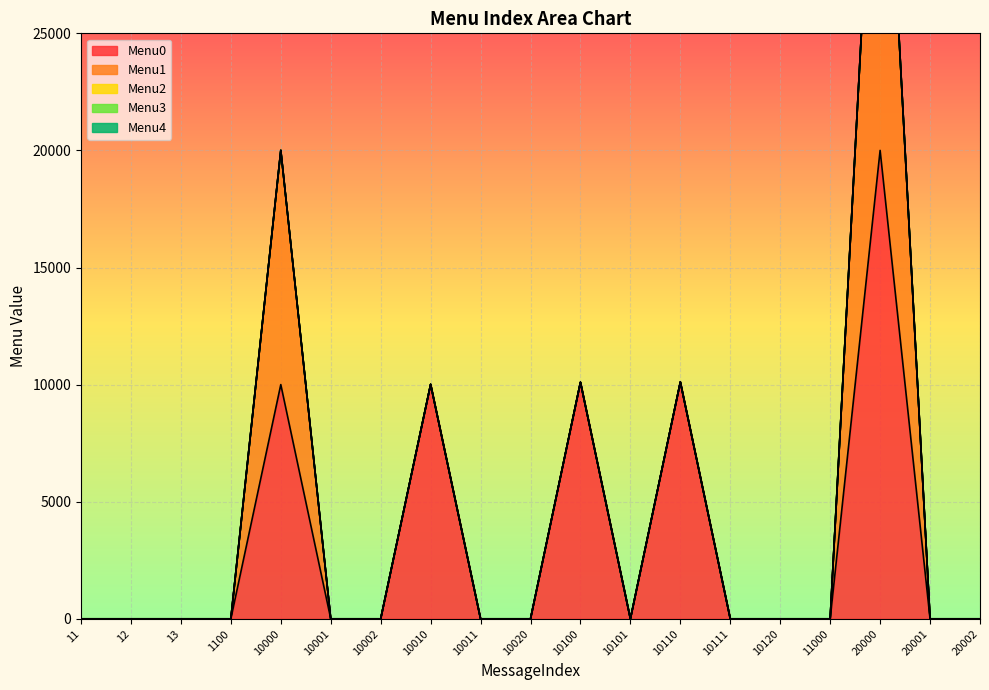

How many categories are shown in the chart?

19